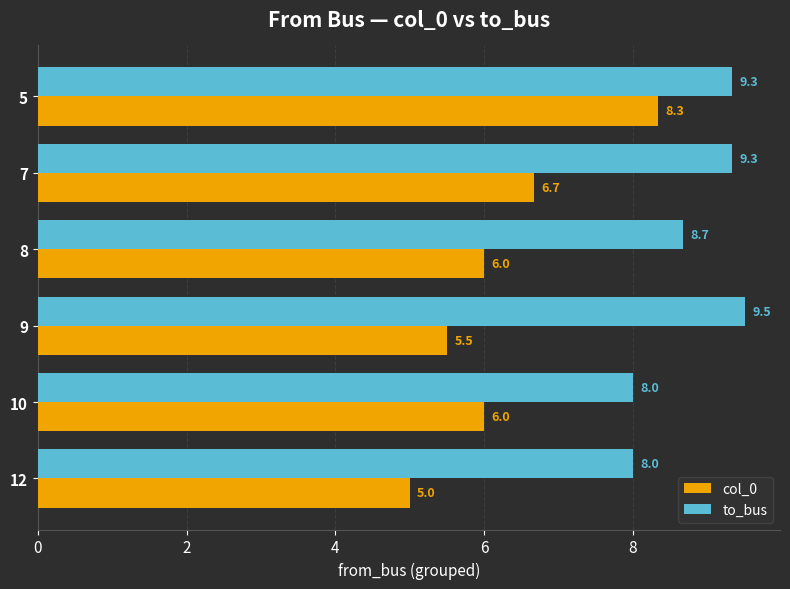

The value of to_bus at 8 is 8.7. True or false?

True